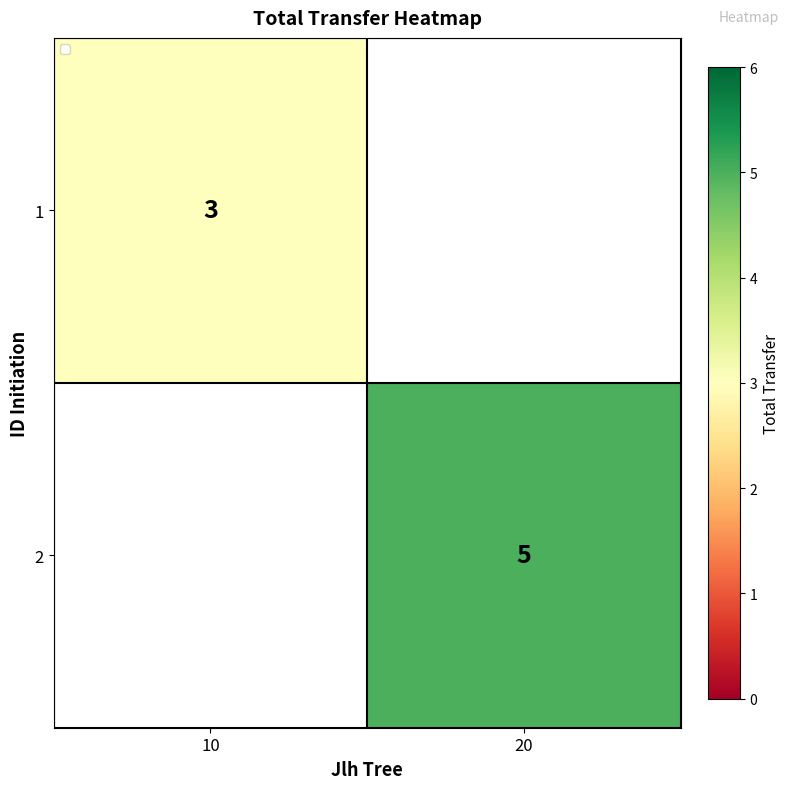

The value of 1 at 10 is 4.5. True or false?

False